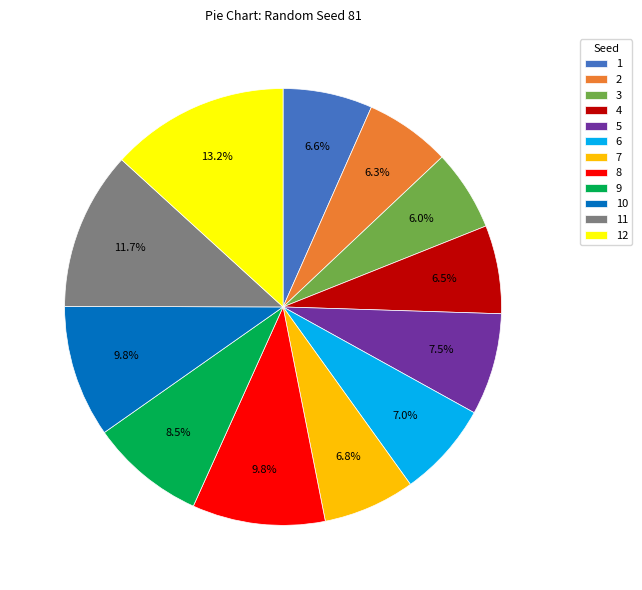

How many segments does this pie chart have?

12